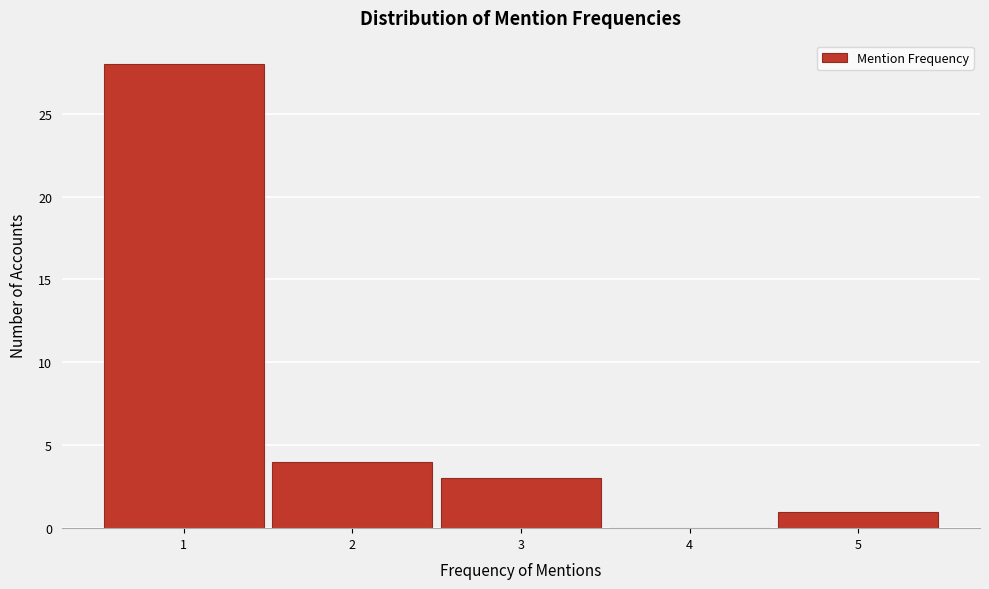

How tall is the bar that spans 4.5 to 5.5 on the x-axis? The values are not printed on the chart, so give them approximately, as read against the axis.

1